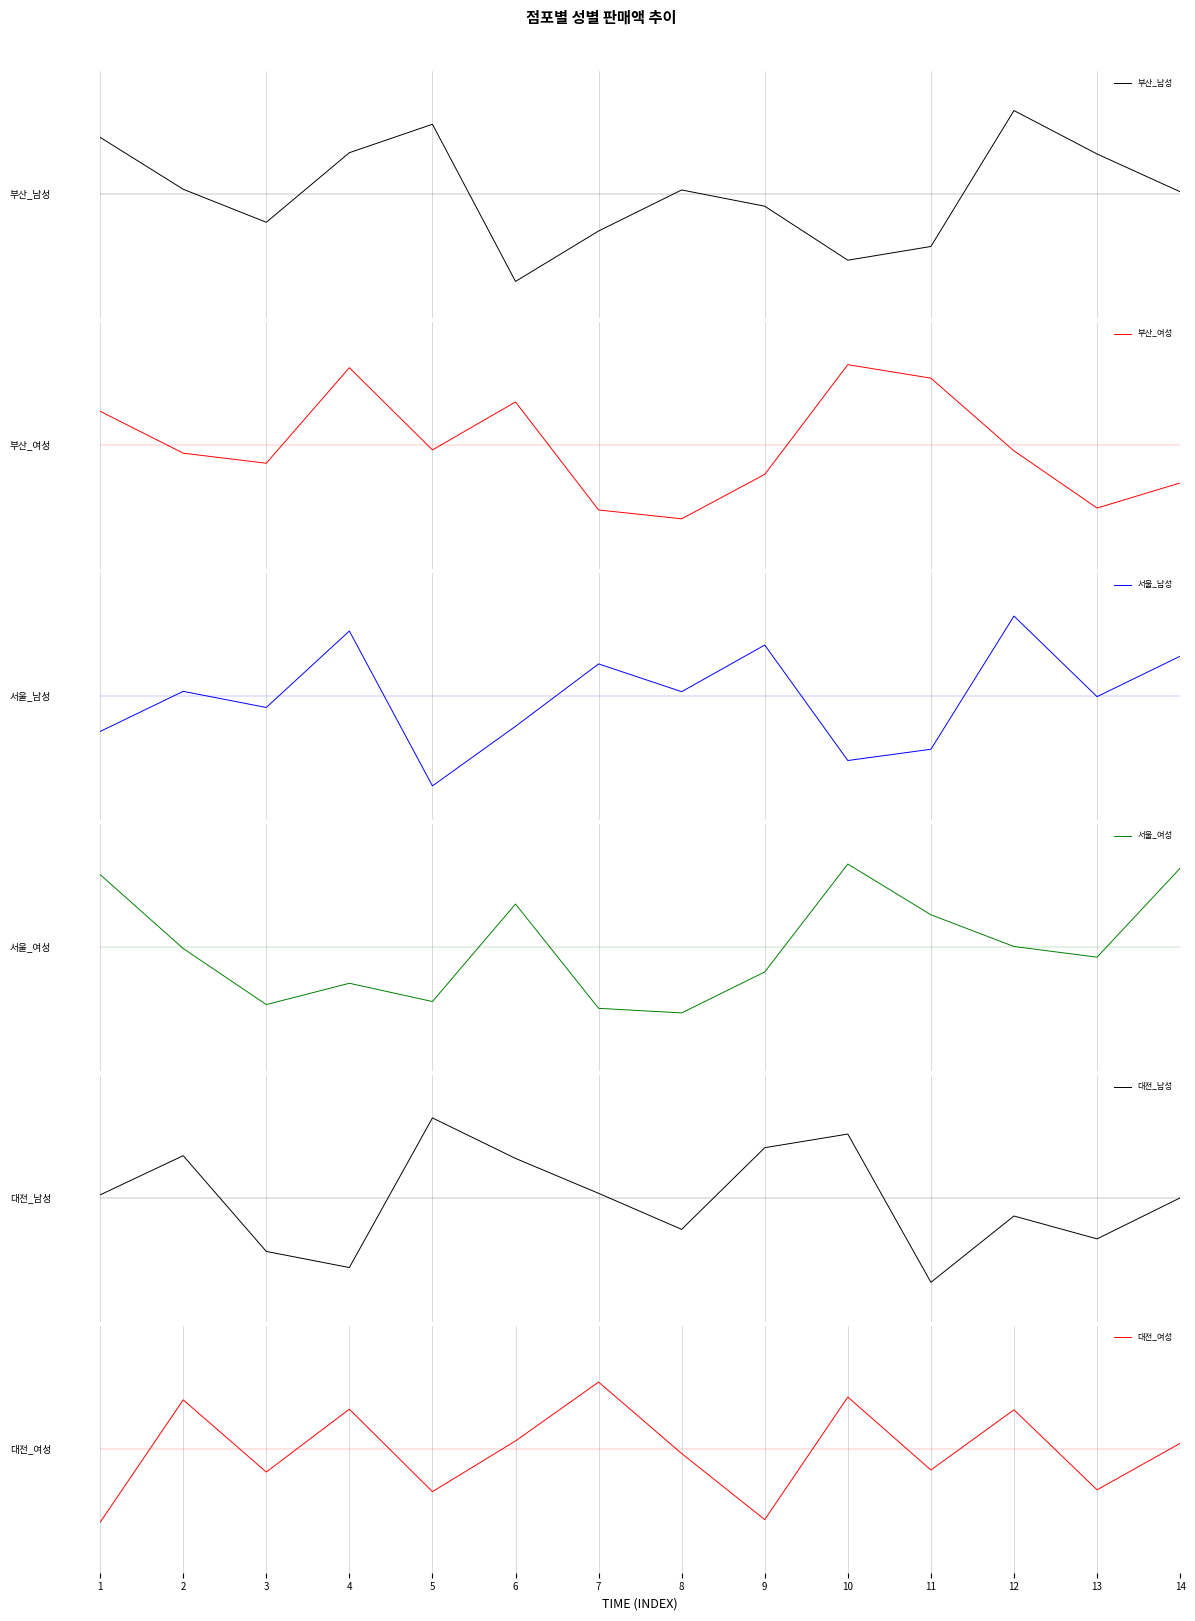

Rank the categories by 서울_여성 value from lowest to highest.

8, 7, 3, 5, 4, 9, 13, 2, 12, 11, 6, 1, 14, 10